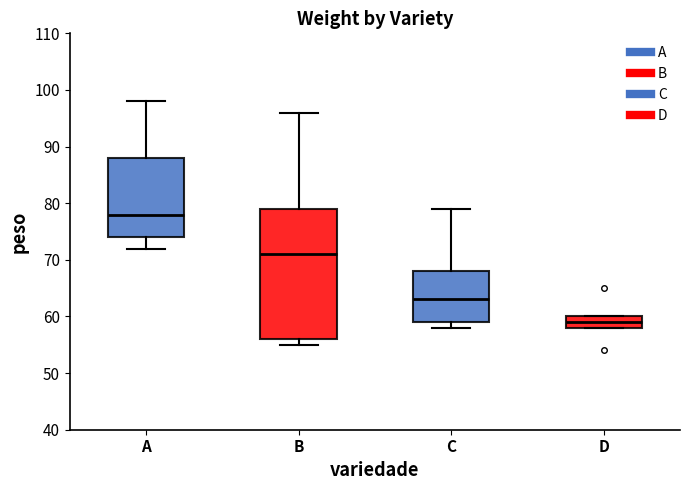

Reading left to right, read every box against the y-axis: the position of its median line, the range the box covers, and the ends of its whiskers. The values are not printed on the chart, so give them approximately, as read against the axis.

A: median 78, box 74 to 88, whiskers 72 to 98
B: median 71, box 56 to 79, whiskers 55 to 96
C: median 63, box 59 to 68, whiskers 58 to 79
D: median 59, box 58 to 60, whiskers 58 to 60